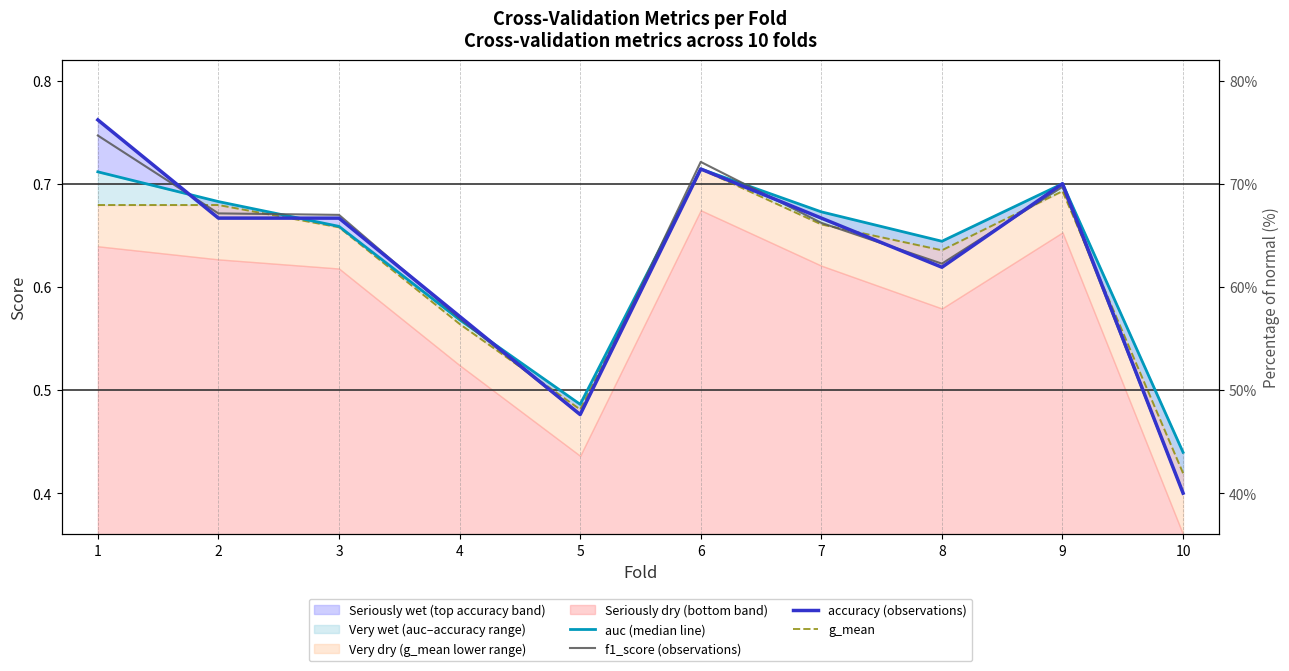

What are all the series names shown in the legend?

auc (median line), f1_score (observations), accuracy (observations), g_mean